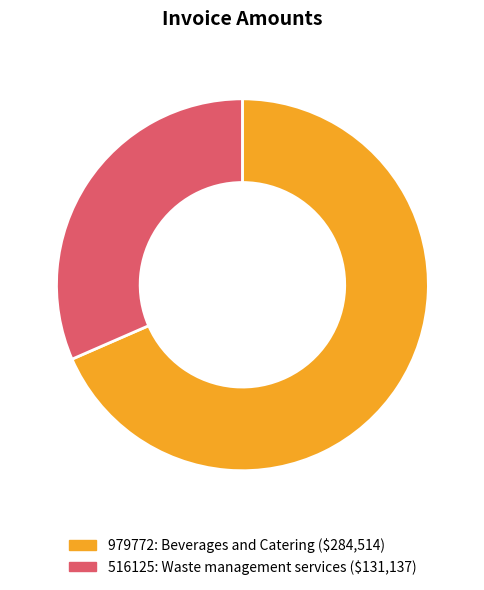

Which slice is the smallest?

516125